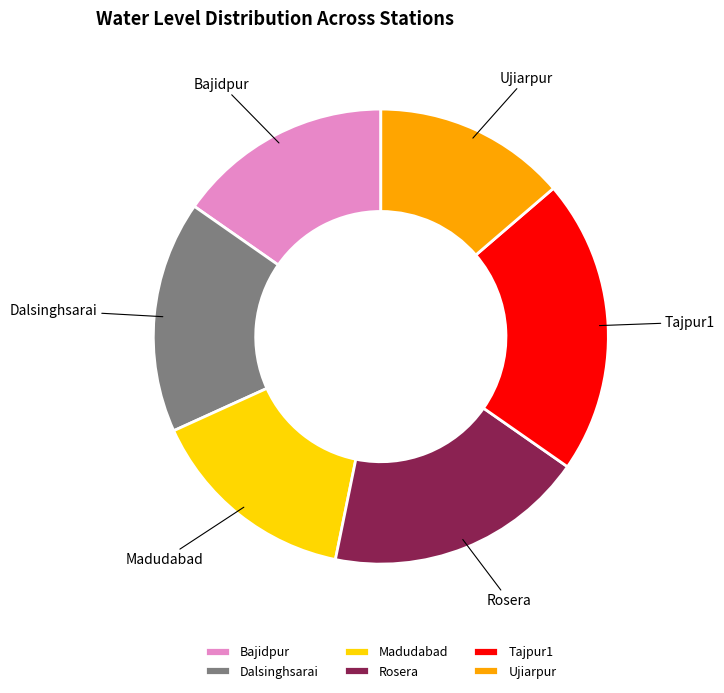

Between Rosera and Madudabad, which is larger?

Rosera